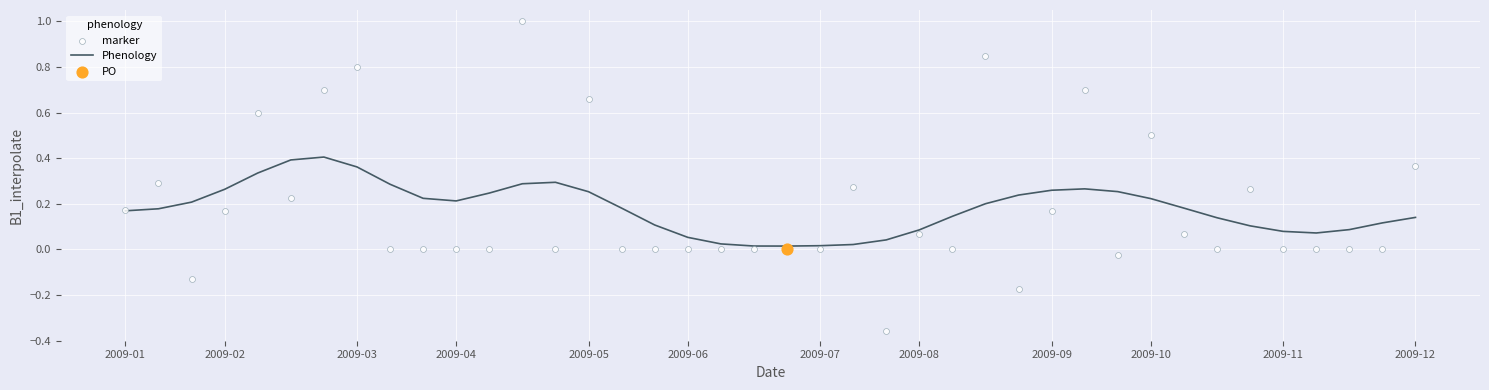

Which series contains the lowest Y value?

marker